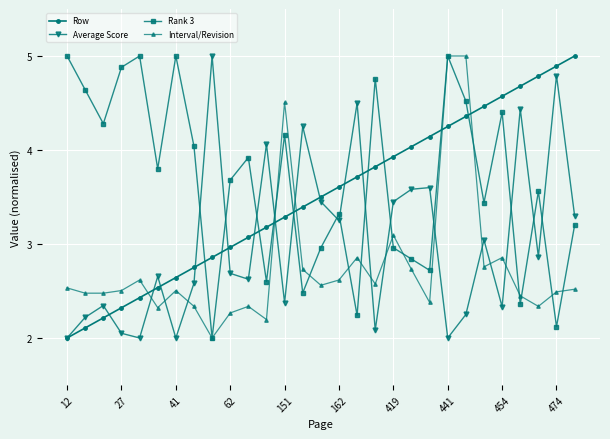

Rank the series by their average value, from lowest to highest.

Interval/Revision, Average Score, Row, Rank 3